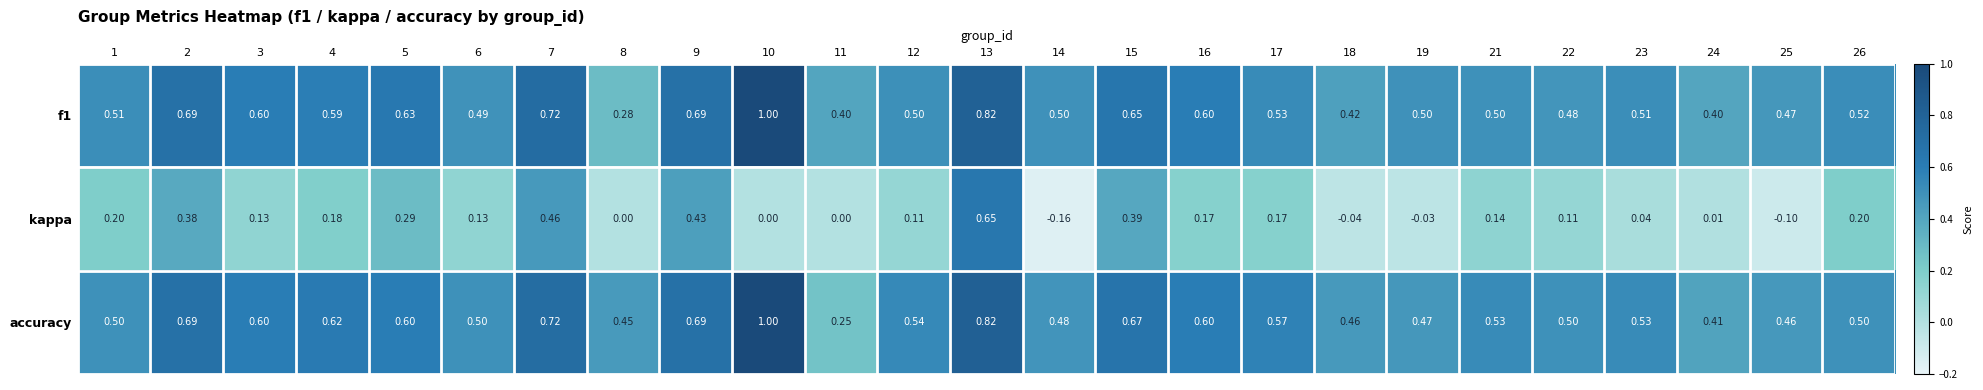

At which category is the sum across all series the highest?

13